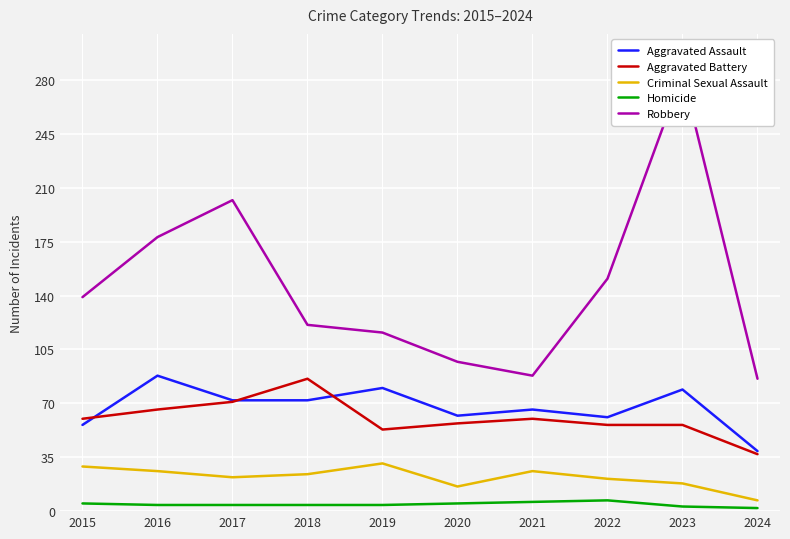

At 2021, list the series in order from smallest to largest.

Homicide, Criminal Sexual Assault, Aggravated Battery, Aggravated Assault, Robbery